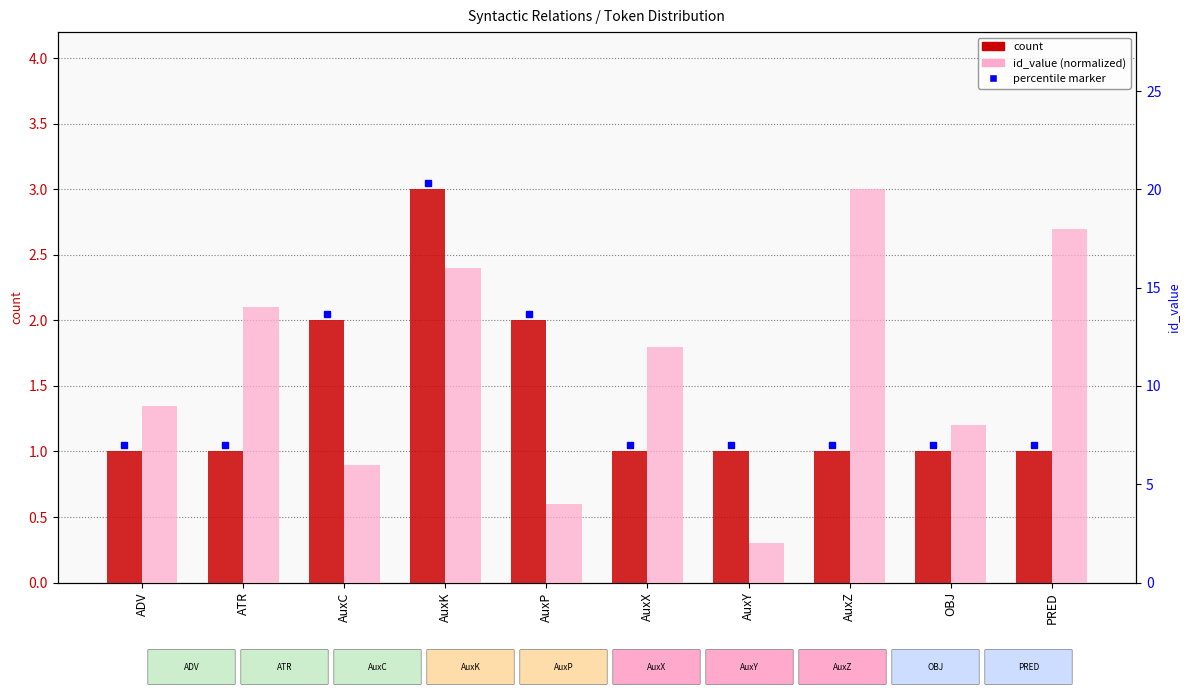

List the series in order of their overall mean, lowest first.

count, id_value